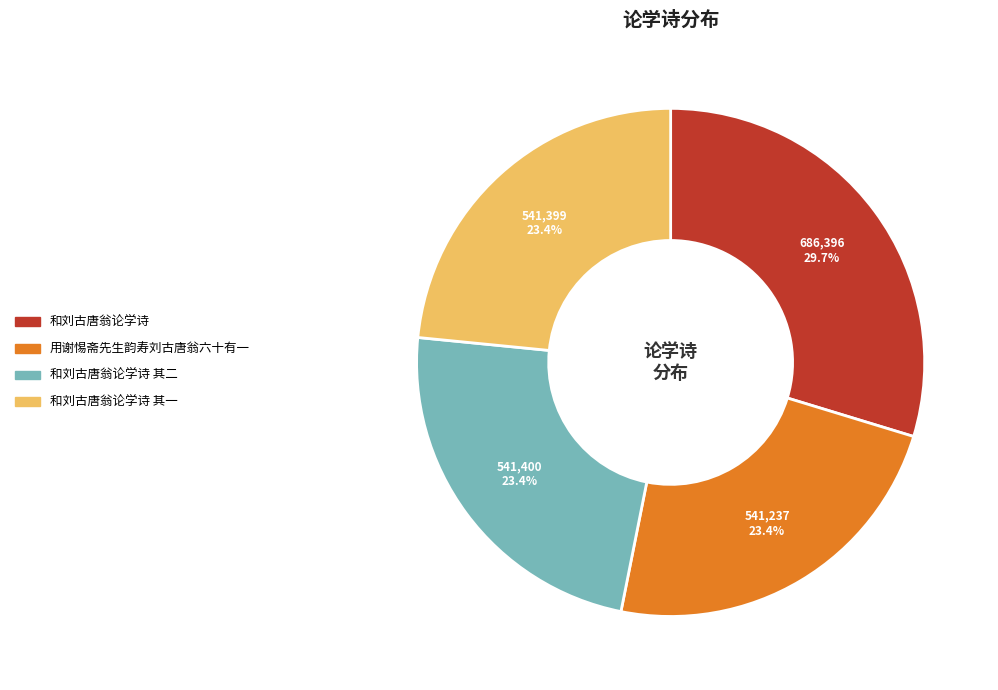

Is the sum of 和刘古唐翁论学诗 其一 and 和刘古唐翁论学诗 greater than half?

Yes